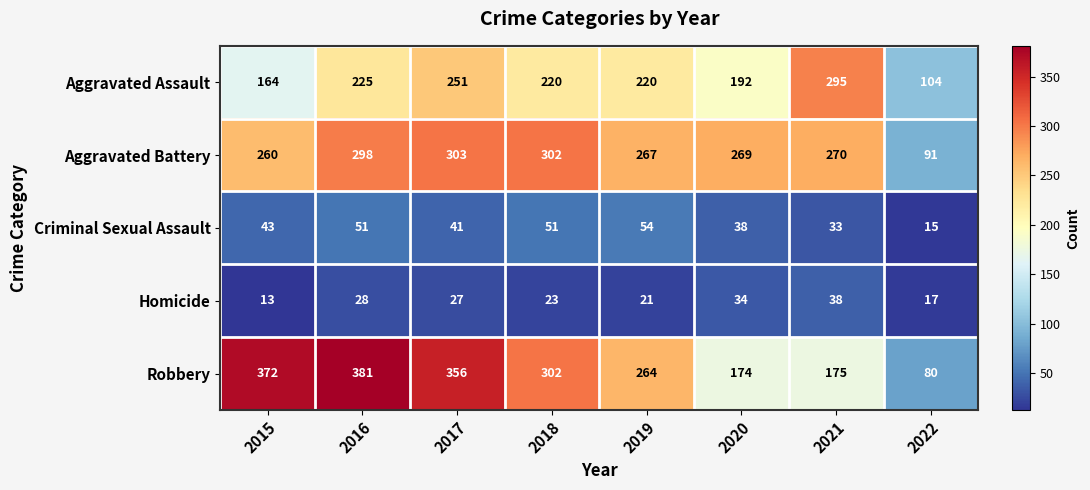

Which series has the largest range (max minus min)?

Robbery